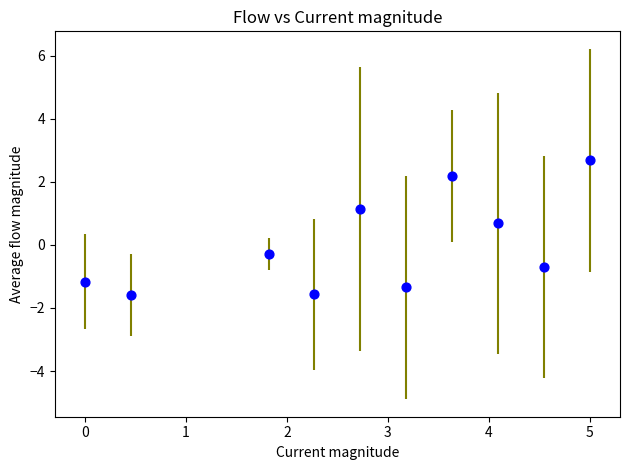

What is the range of Y values (max minus min)?

4.3